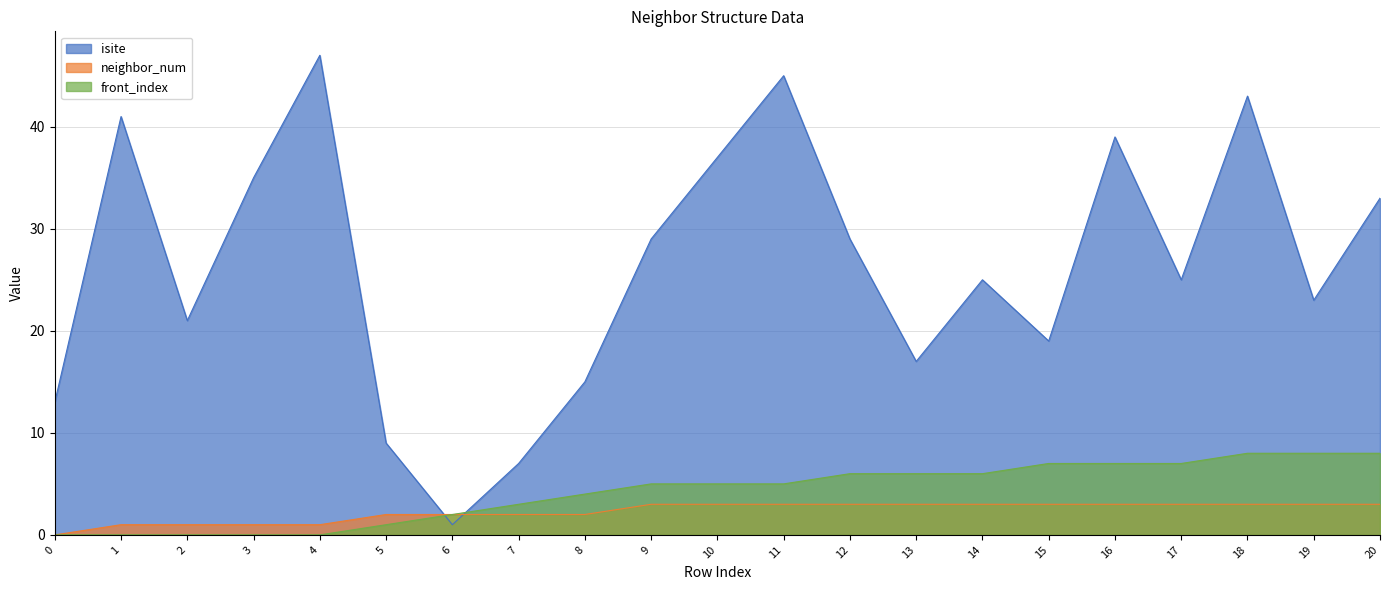

The value of neighbor_num at 10 is 4. True or false?

False